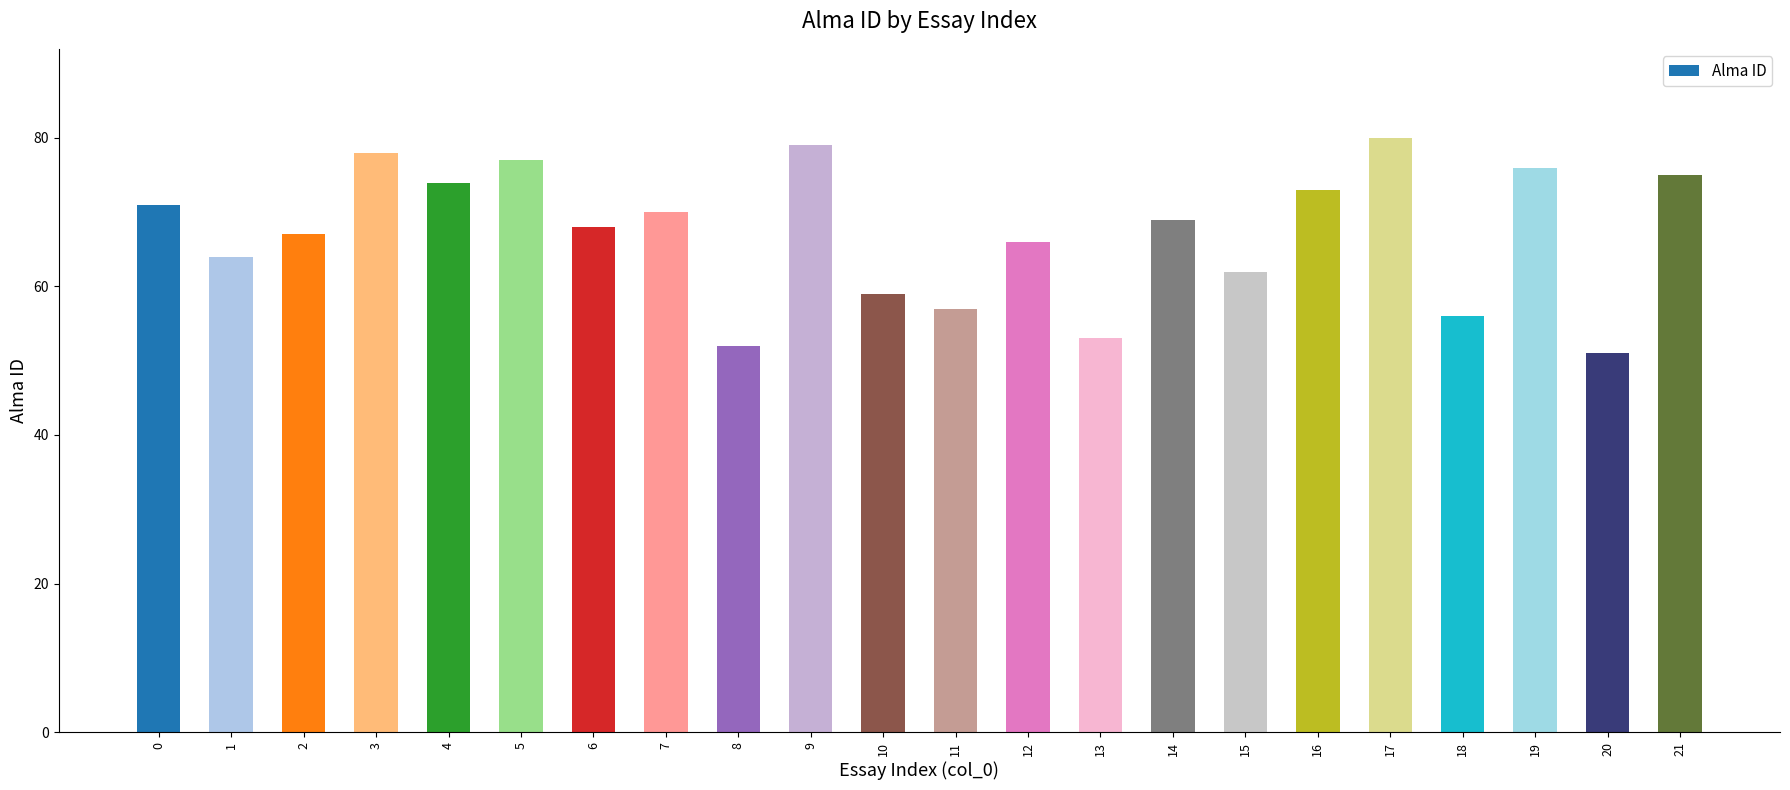

How many data points are less than 69?

11